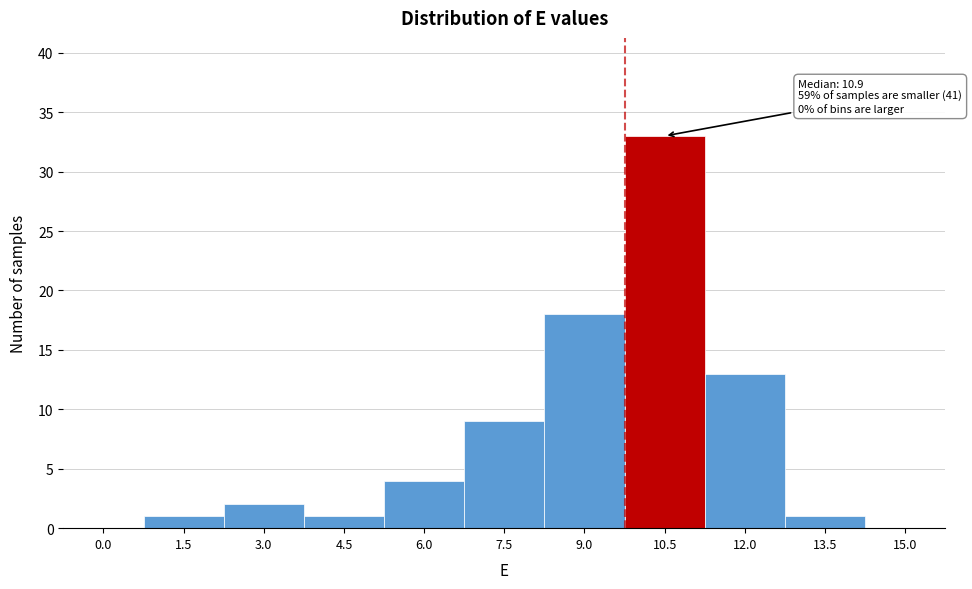

Reading right to left, extract all data points from this chart.

15.0=0	13.5=1	12.0=13	10.5=33	9.0=18	7.5=9	6.0=4	4.5=1	3.0=2	1.5=1	0.0=0